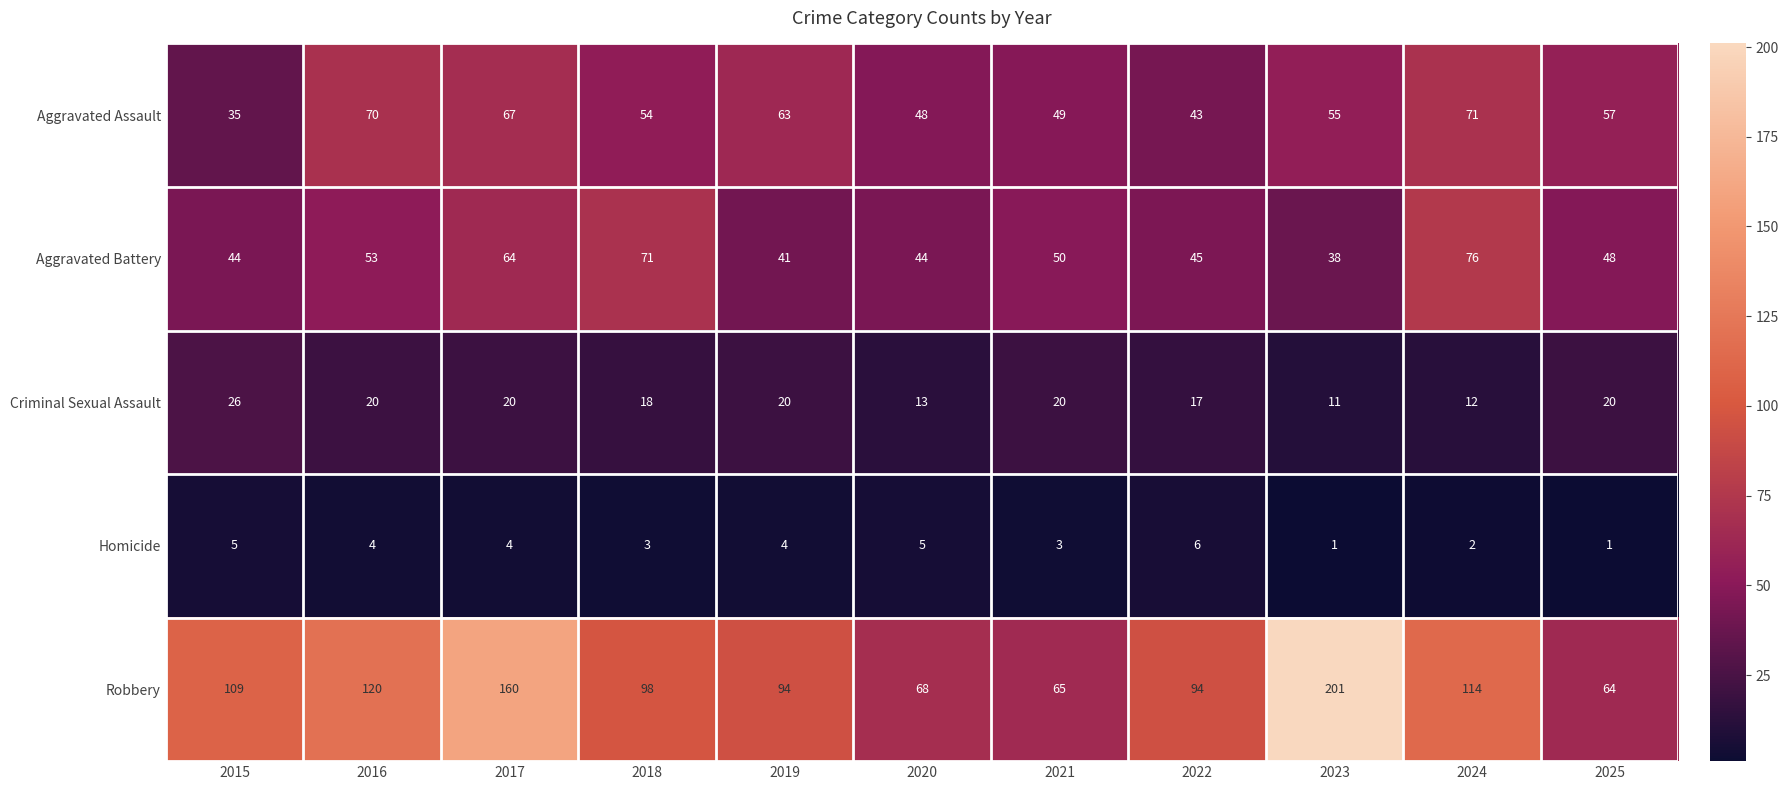

Rank the series by their maximum value, from highest to lowest.

Robbery, Aggravated Battery, Aggravated Assault, Criminal Sexual Assault, Homicide